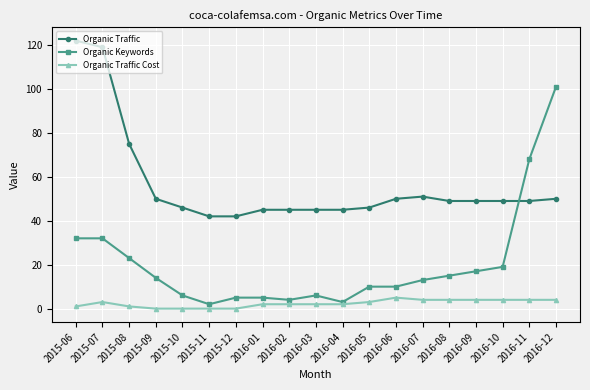

True or false: Organic Traffic Cost and Organic Traffic cross at least once.

False